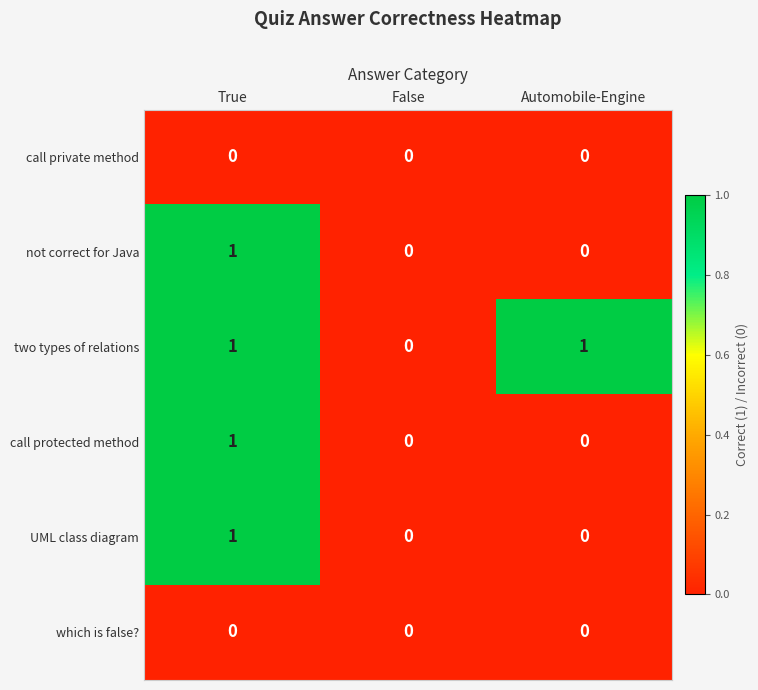

The value of which is false? at Automobile-Engine is 0. True or false?

True